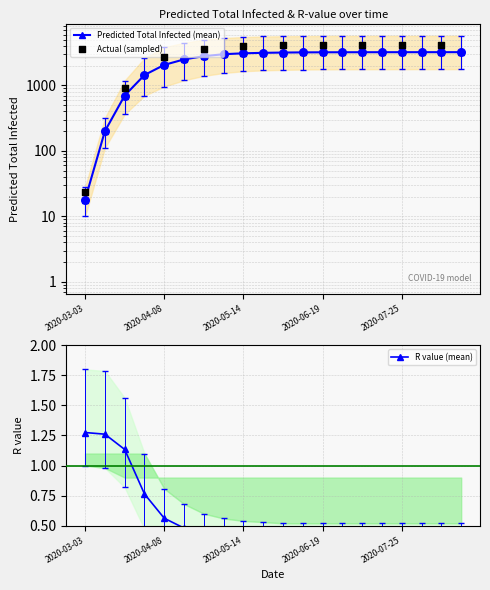

At how many categories does at least one series exceed 4564?

14